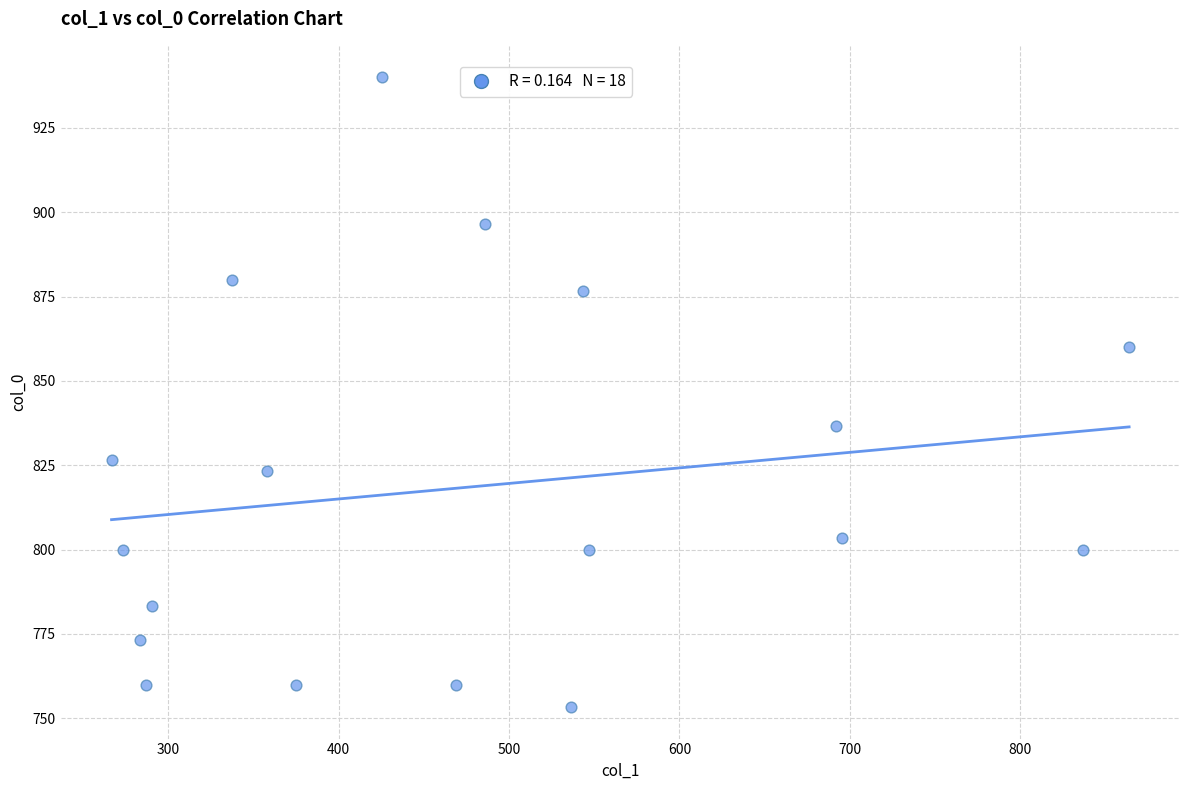

What Y value in the scatter plot is closest to 846?

836.7